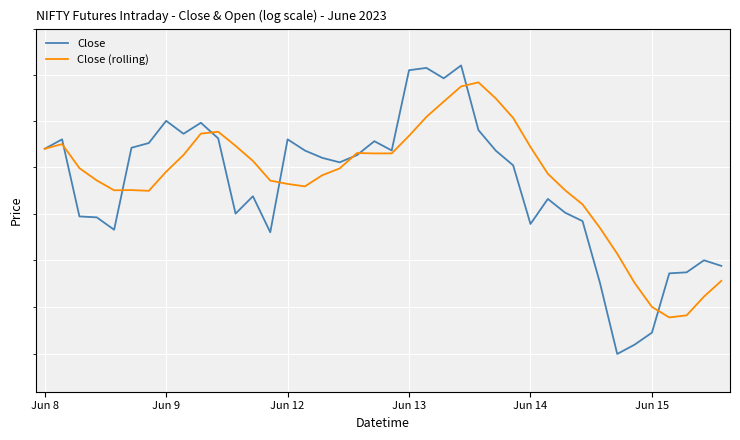

What is the total value across all series at Jun 14?

15653.9